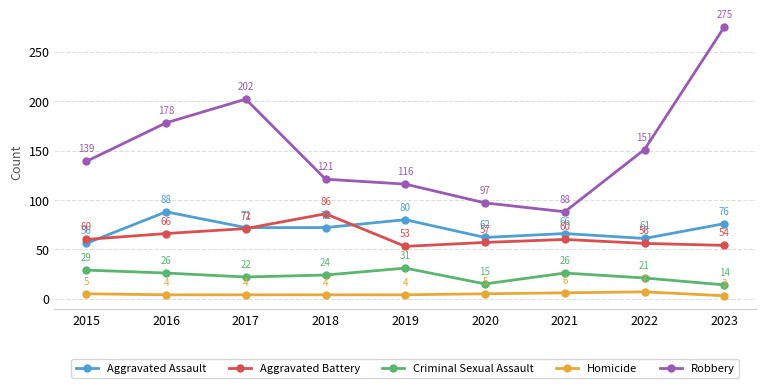

Where does the Criminal Sexual Assault series first go above 24?

2015